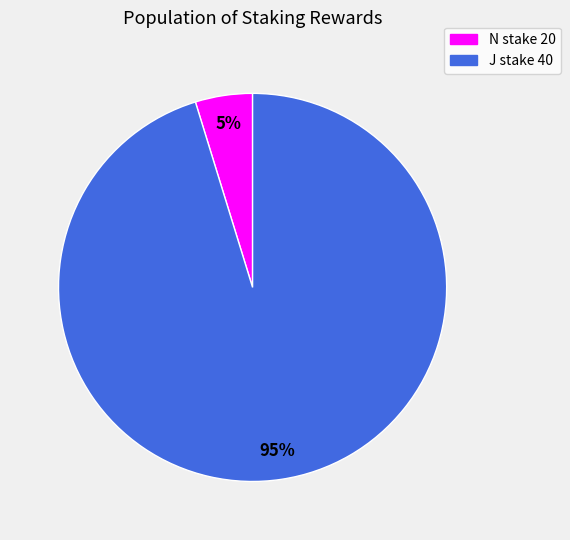

Is it true that J stake 40 is 83% of the pie?

False